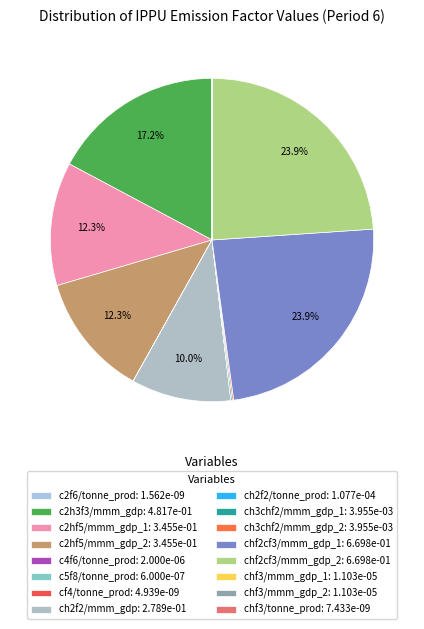

Count the number of slices in the pie.

16